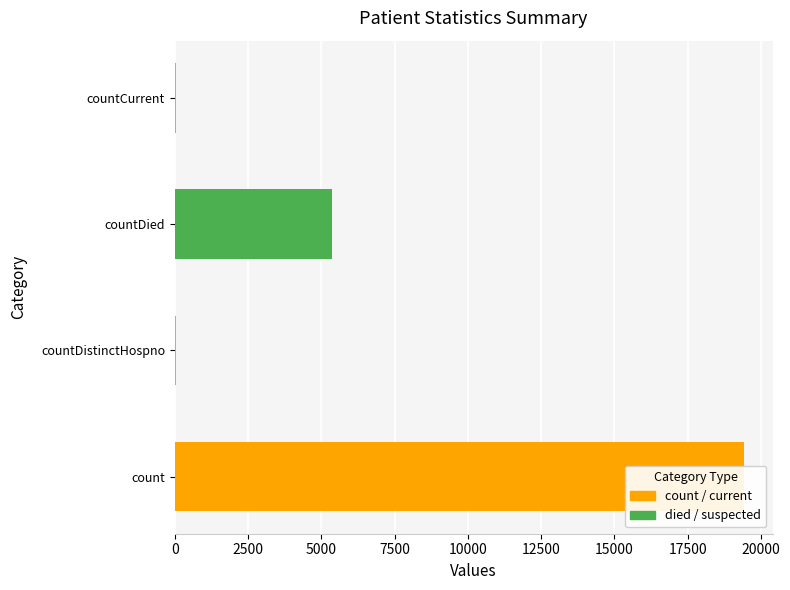

What is the sum of the values at count and countDistinctHospno?

19458